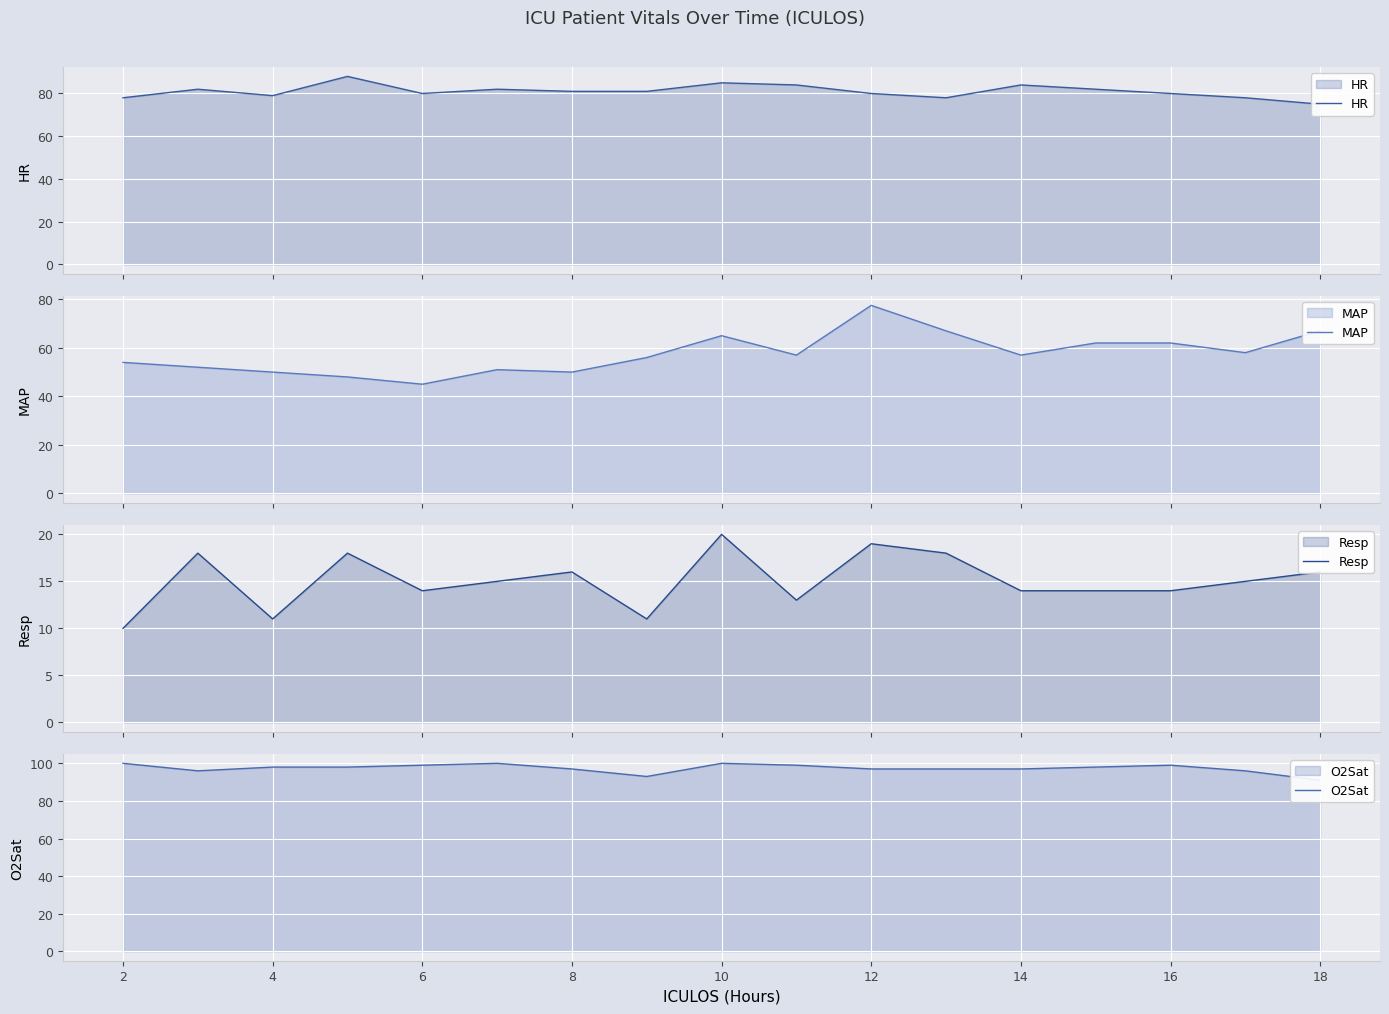

At how many categories does at least one series exceed 88?

17